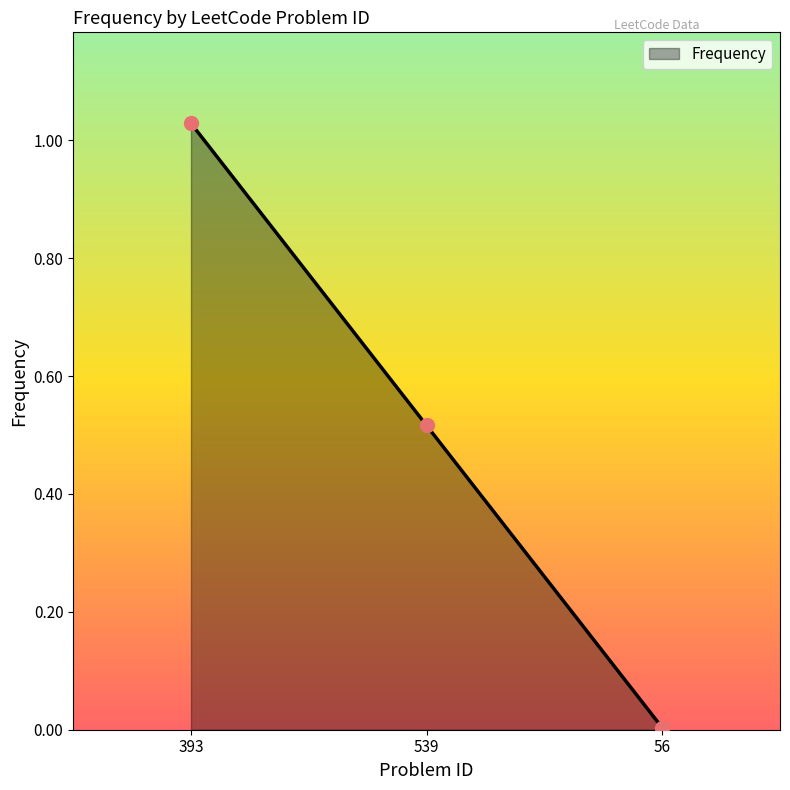

Which has a higher value, 56 or 539?

539